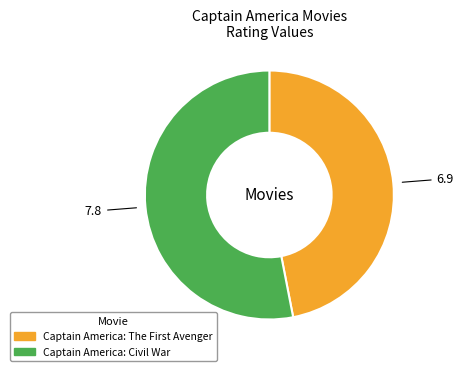

True or false: Captain America: Civil War accounts for 46% of the total.

False